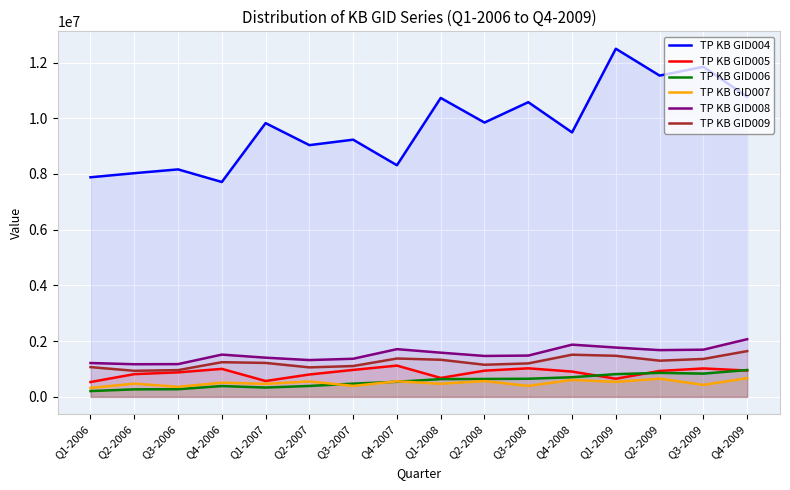

What is the maximum value shown in the chart?

12494488